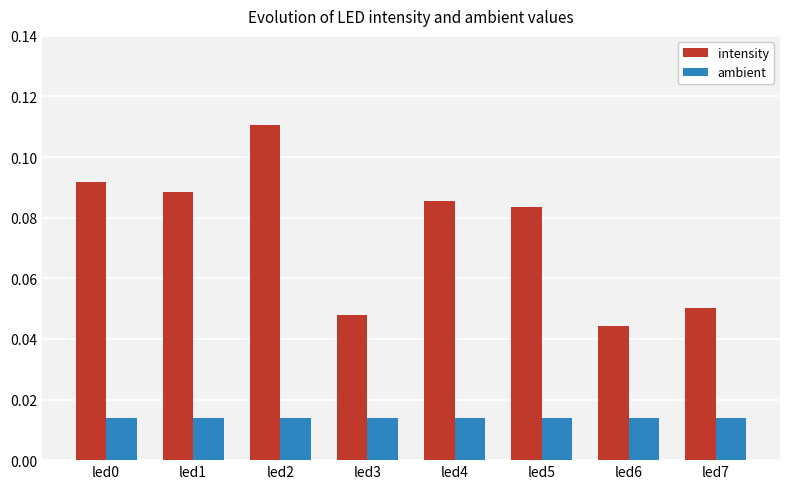

How many categories are shown in the chart?

8